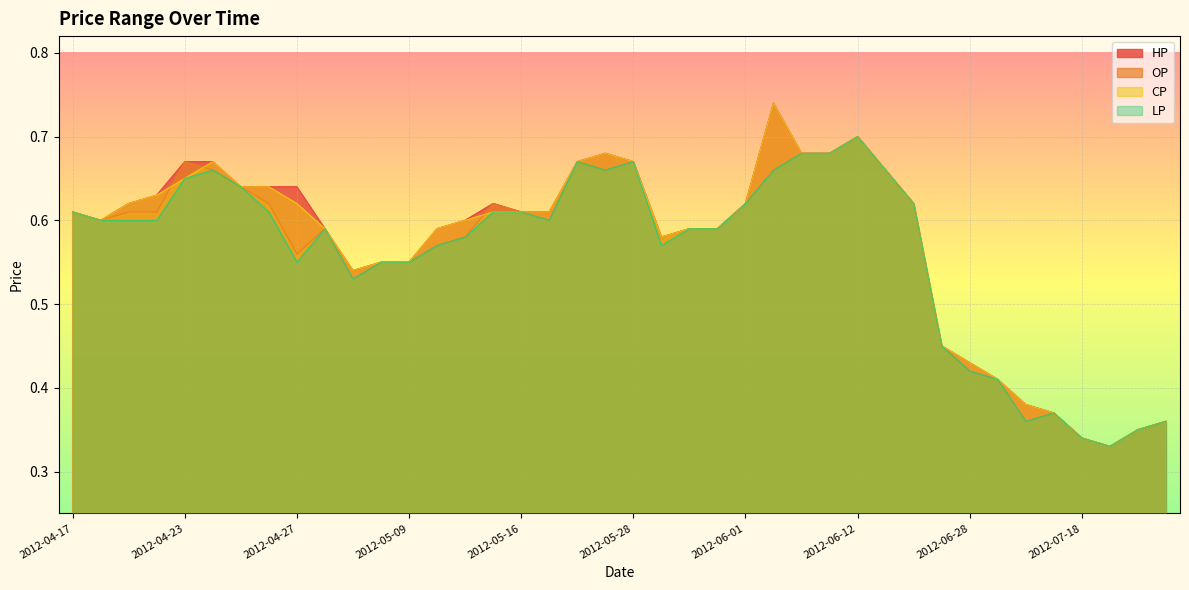

Which category has the highest value in the LP series?

2012-06-12